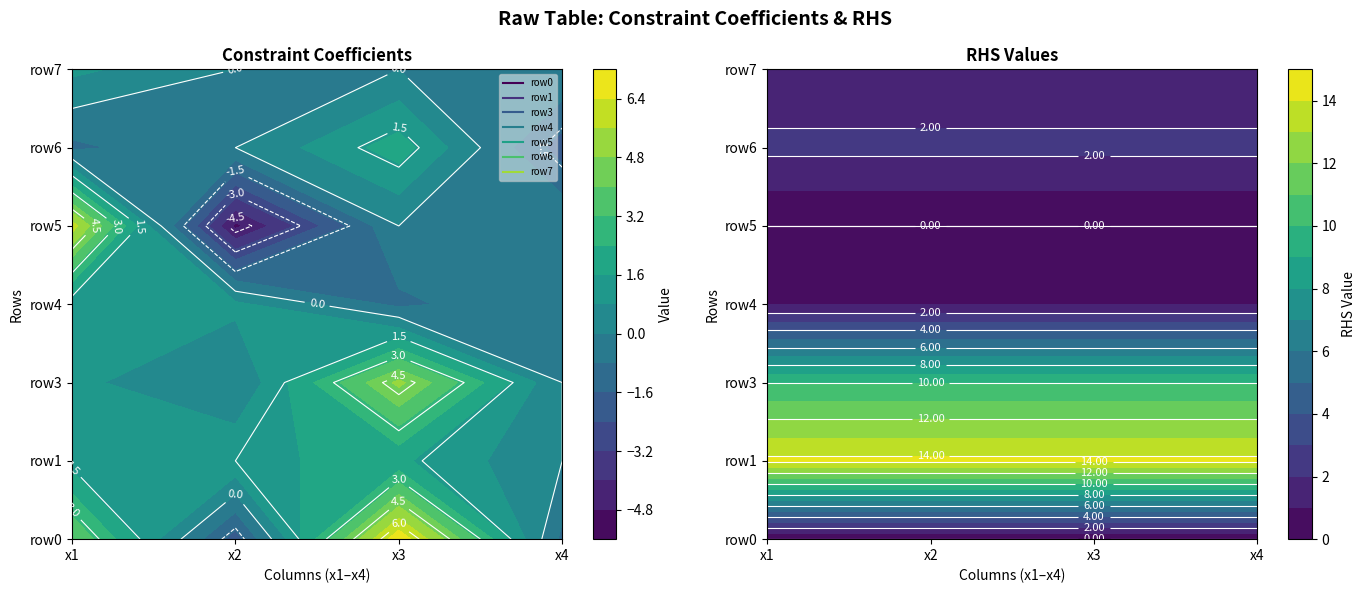

Which has a higher value, 3 or 2?

2